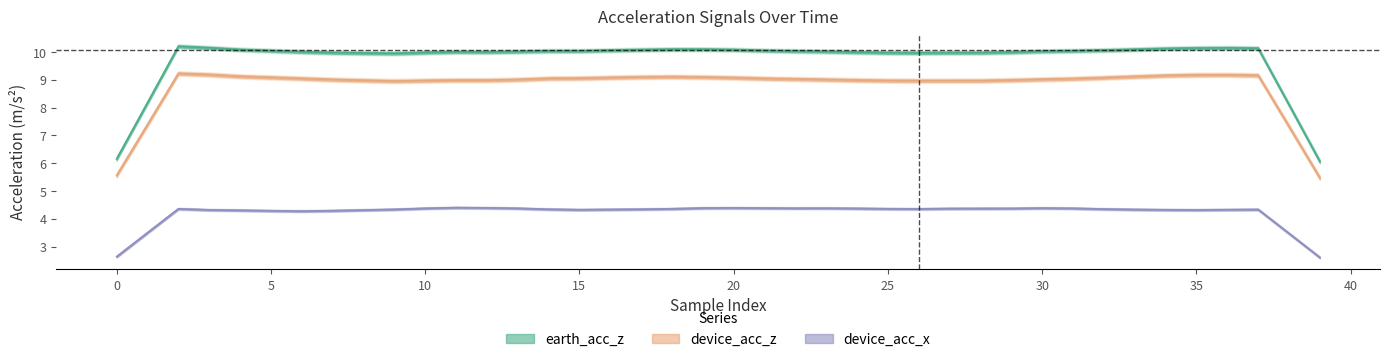

Count the number of data series in this chart.

3